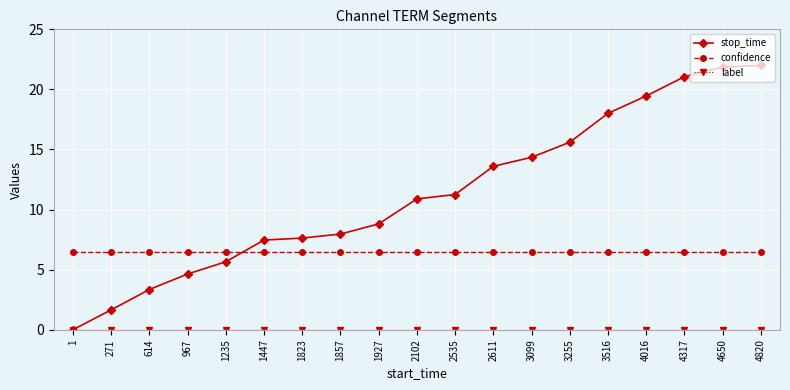

How many intersections are there between confidence and stop_time?

1